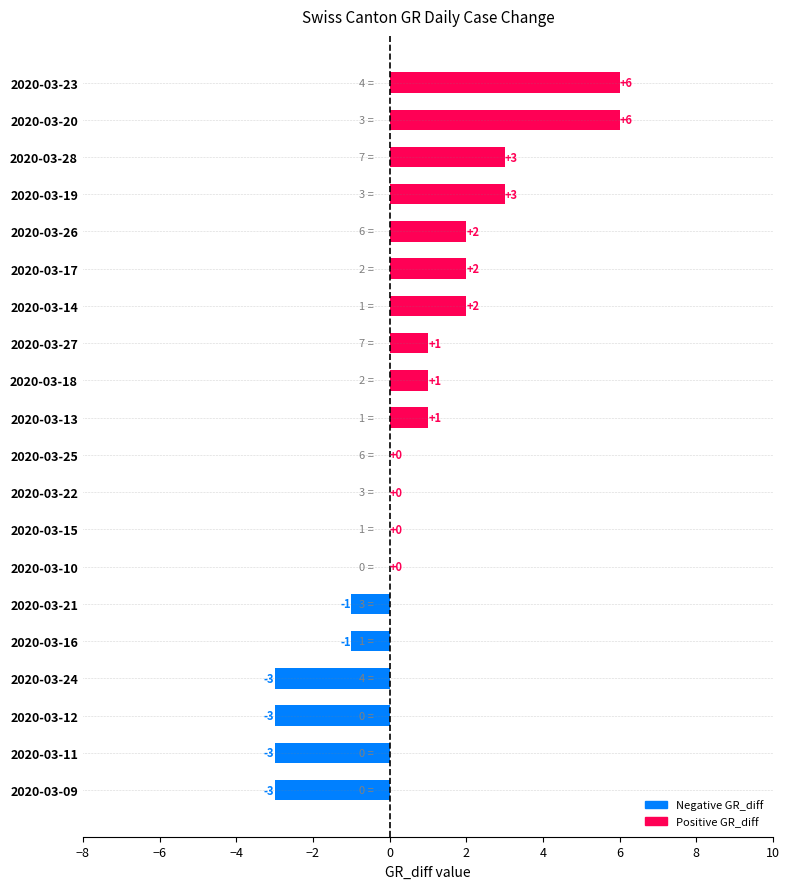

How many categories are shown in the chart?

20